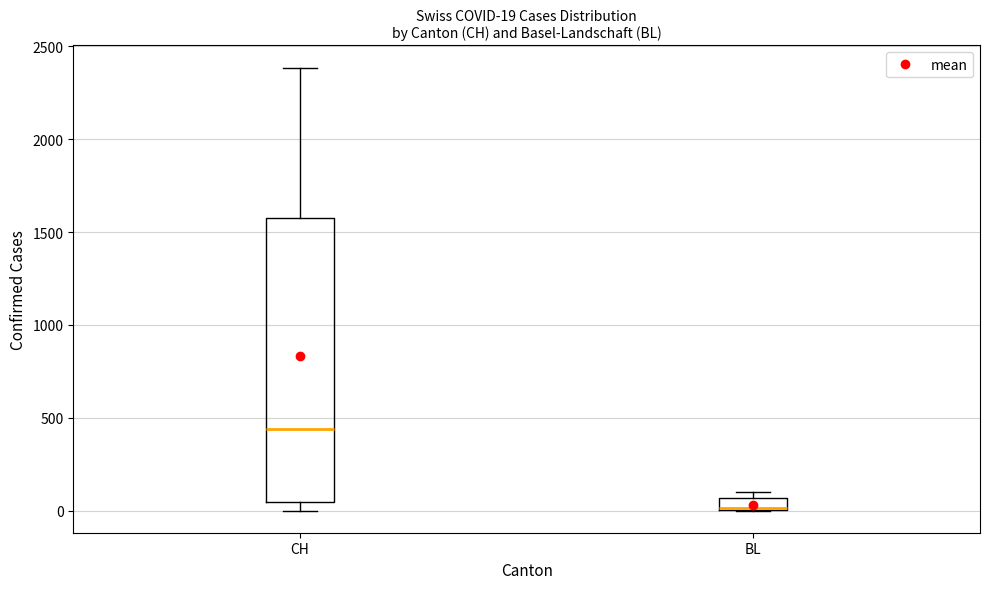

Which box is the tallest, from its lower edge to its upper edge?

CH